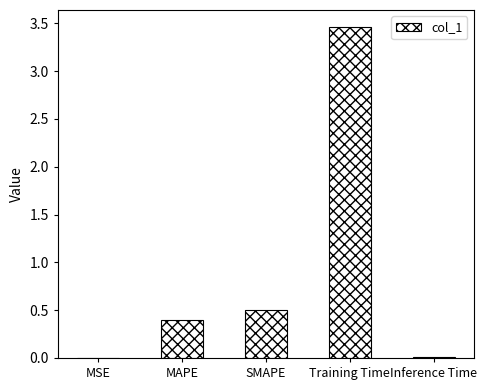

Which label corresponds to the largest value in the chart?

Training Time